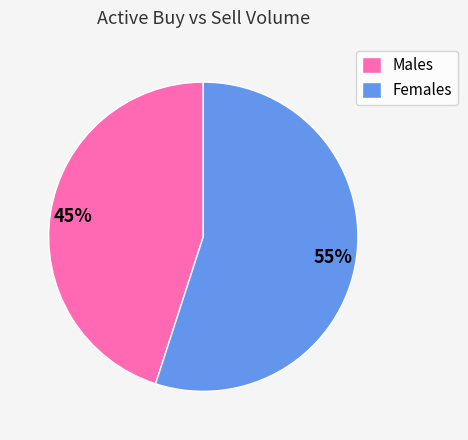

Is the sum of Females and Males greater than half?

Yes